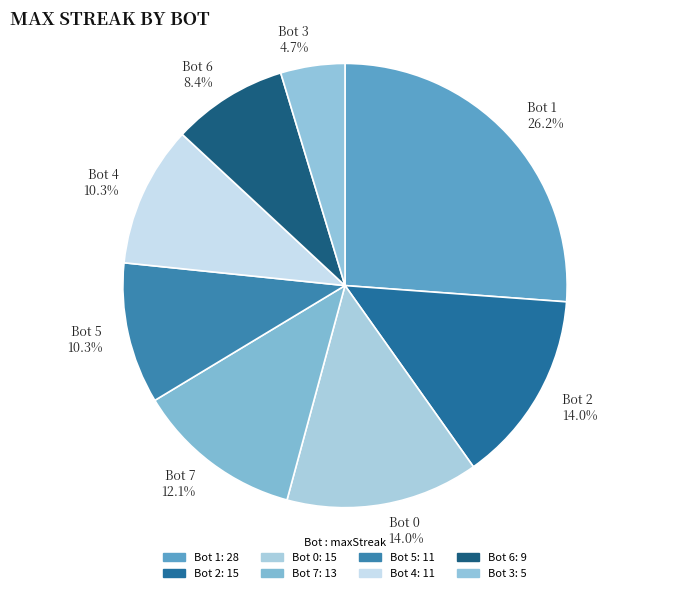

Approximately how many times larger is the value at Bot 3 compared to Bot 6?

0.6